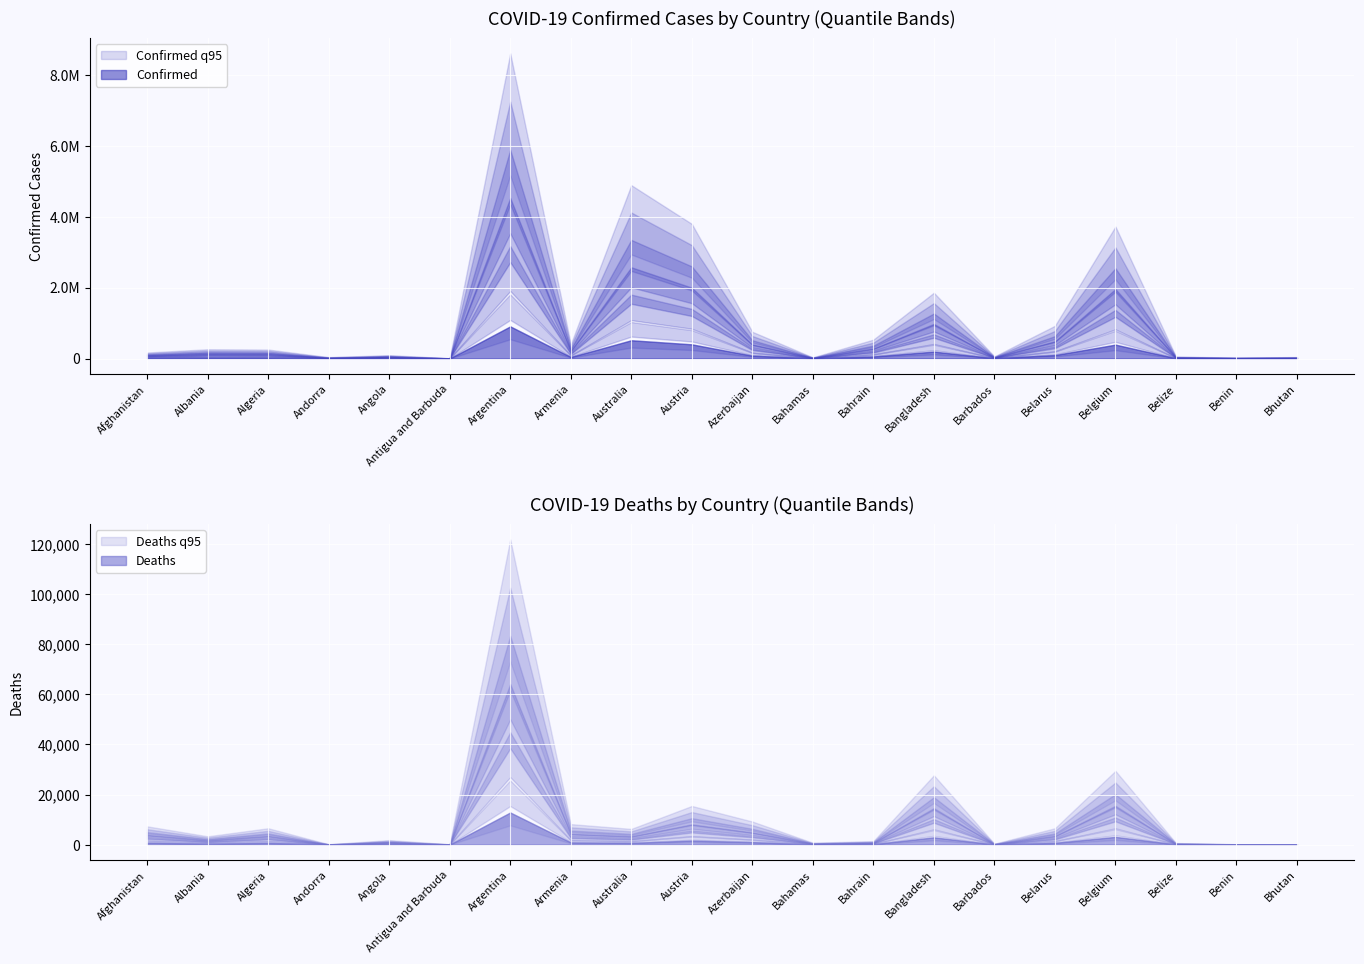

At which label does Deaths reach its minimum?

Bhutan